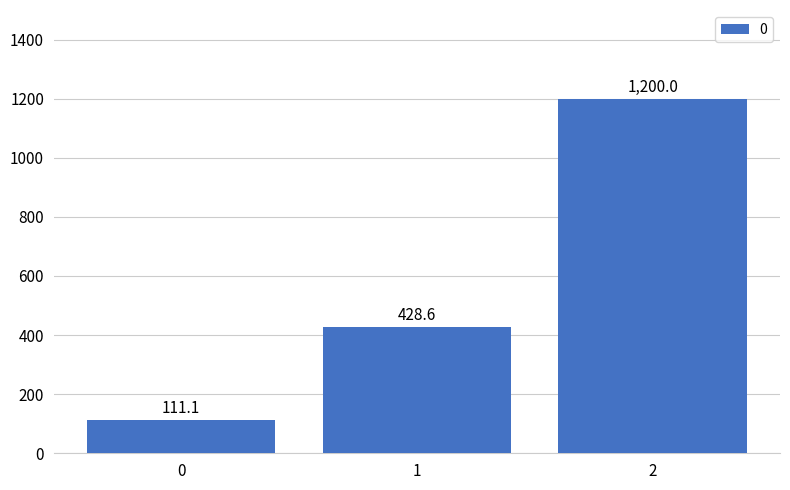

How many bars are there in total?

3